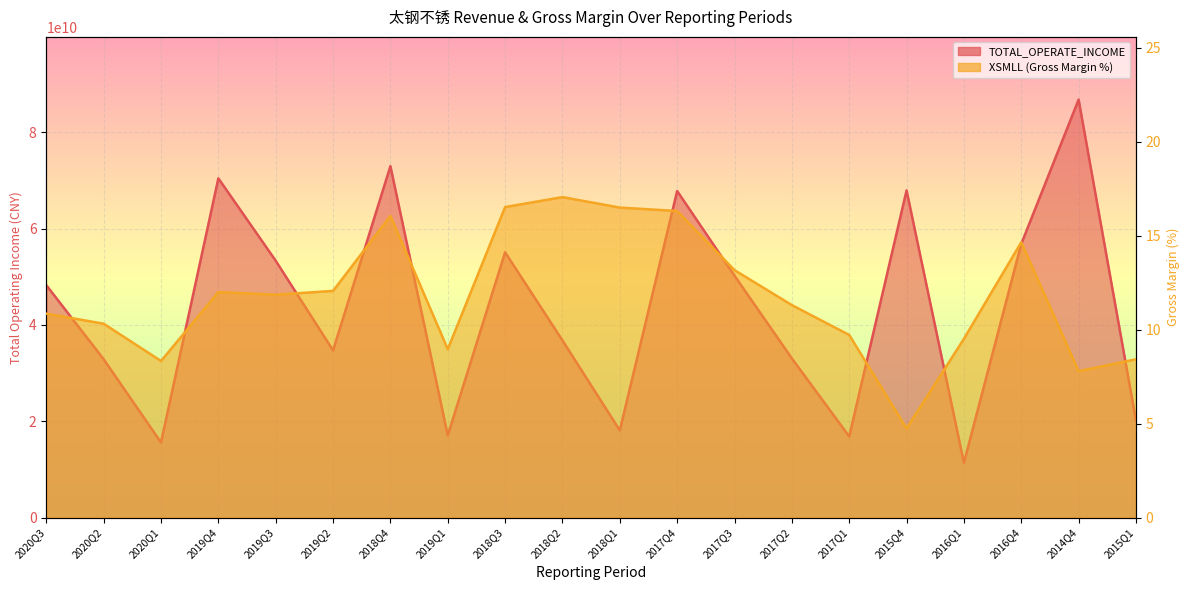

What is the difference between the second highest and minimum values in the XSMLL series?

11.8